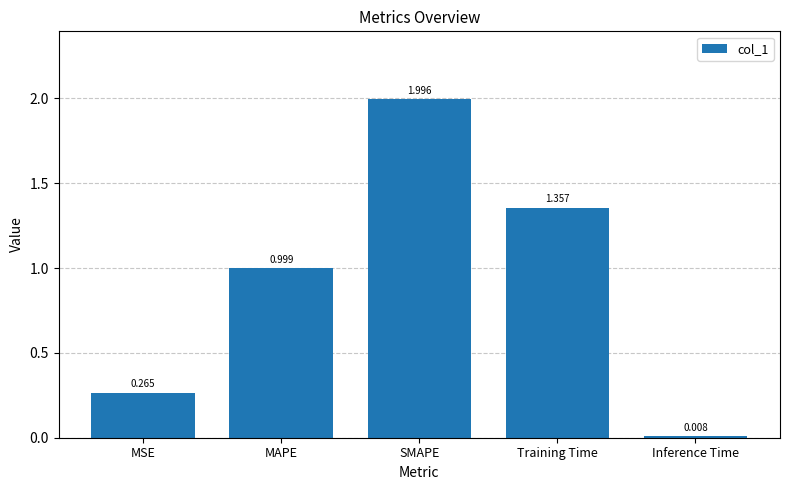

True or false: the data shows 0.8 at Training Time.

False